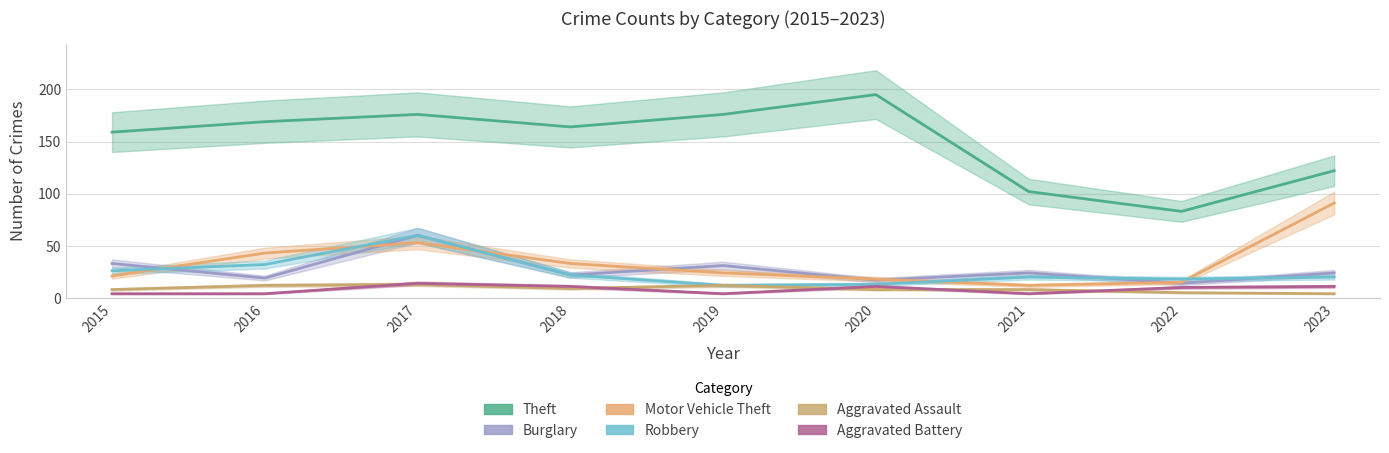

Reading left to right, transcribe all the data shown in this chart.

Theft: 2015=159	2016=169	2017=176	2018=164	2019=176	2020=195	2021=102	2022=83	2023=122
Burglary: 2015=33	2016=19	2017=60	2018=22	2019=31	2020=17	2021=24	2022=14	2023=24
Motor Vehicle Theft: 2015=21	2016=43	2017=53	2018=33	2019=24	2020=18	2021=12	2022=15	2023=91
Robbery: 2015=26	2016=32	2017=60	2018=22	2019=12	2020=13	2021=20	2022=18	2023=20
Aggravated Assault: 2015=8	2016=12	2017=13	2018=9	2019=12	2020=8	2021=8	2022=5	2023=4
Aggravated Battery: 2015=4	2016=4	2017=14	2018=11	2019=4	2020=11	2021=4	2022=10	2023=11